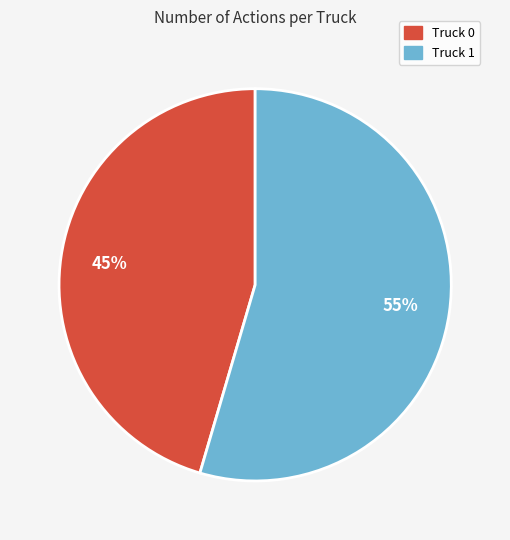

The Truck 0 slice represents 57% of the pie. True or false?

False